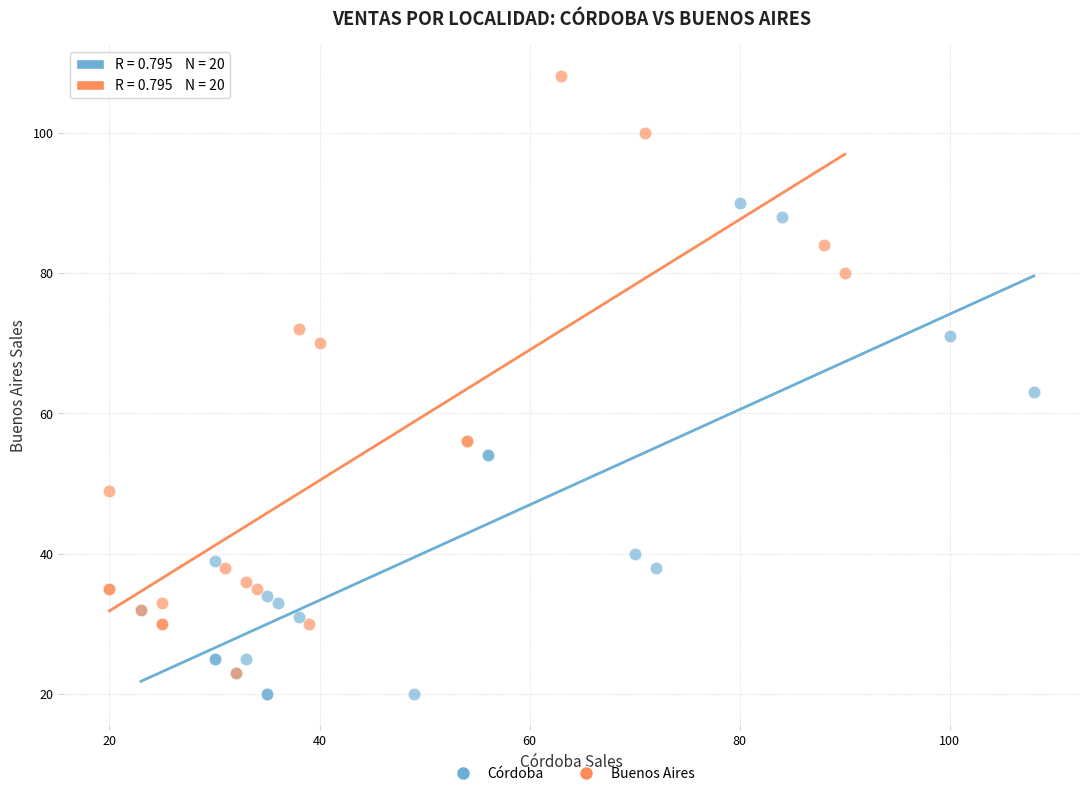

Which series reaches the maximum Y coordinate?

Buenos Aires